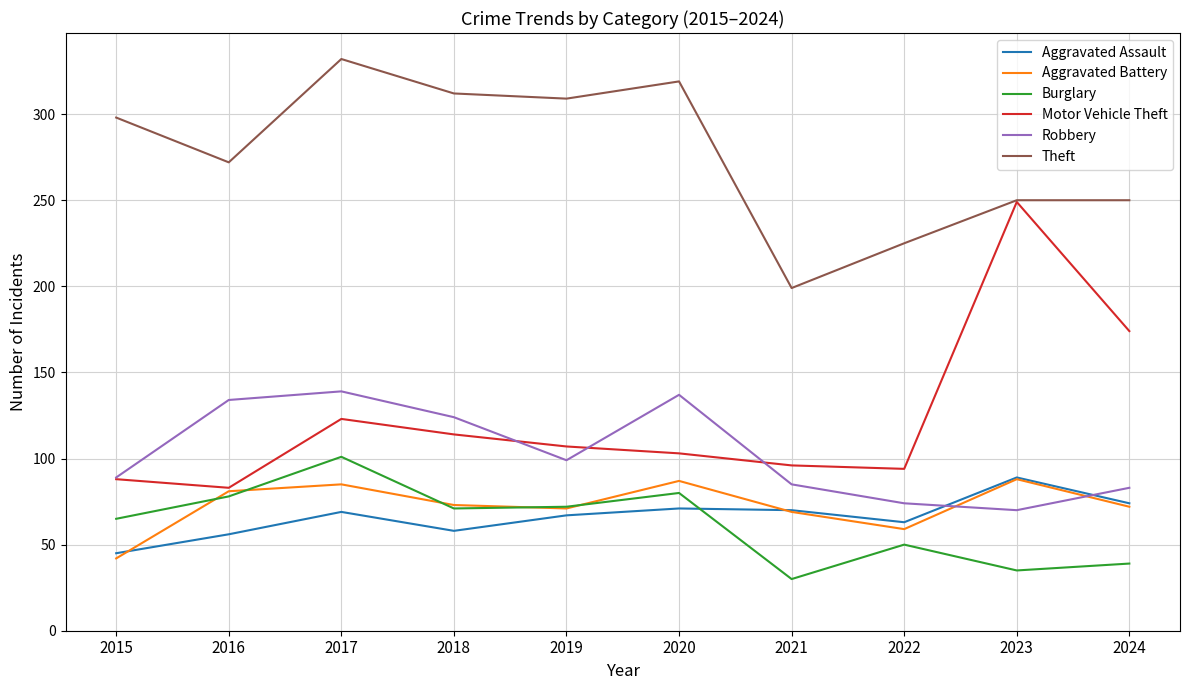

The Aggravated Battery series shows 19 at 2017. True or false?

False